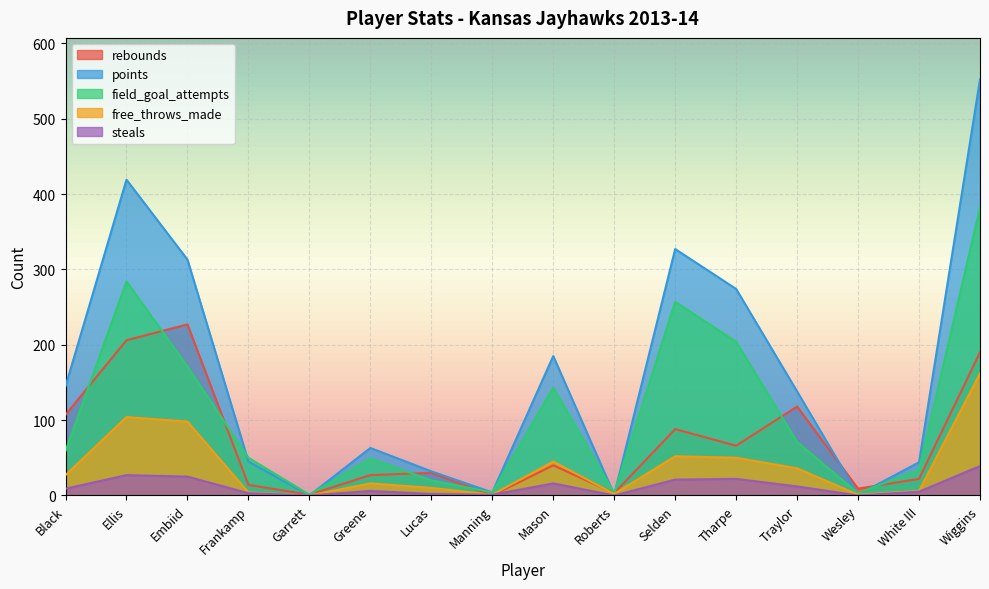

Which has a higher value, Lucas or Wiggins?

Wiggins